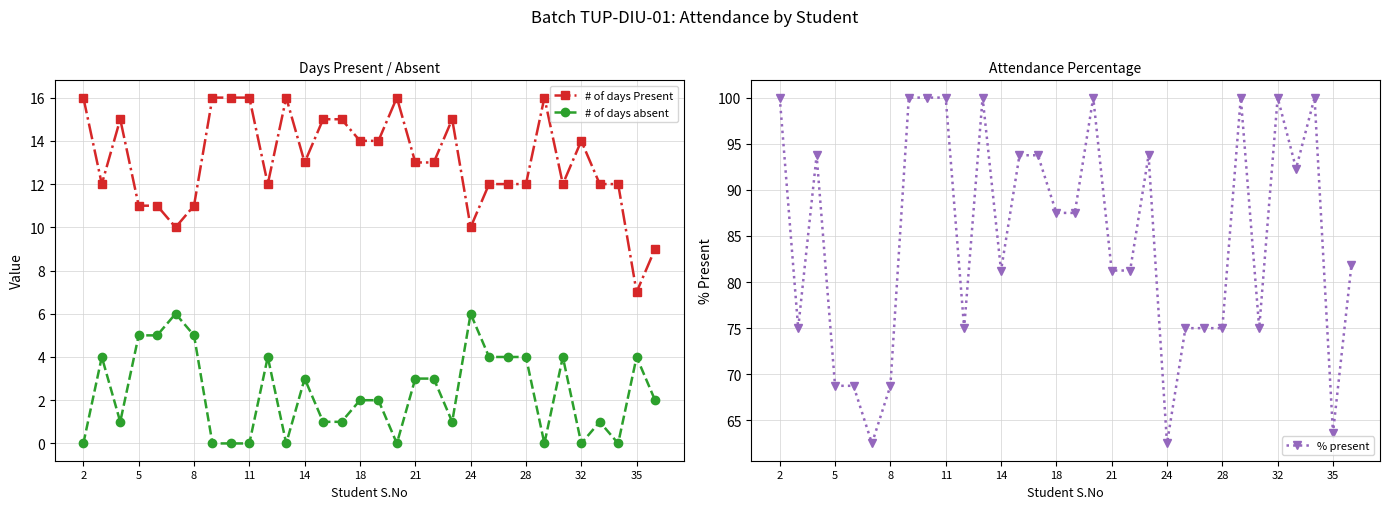

At which category is the sum across all series the highest?

2